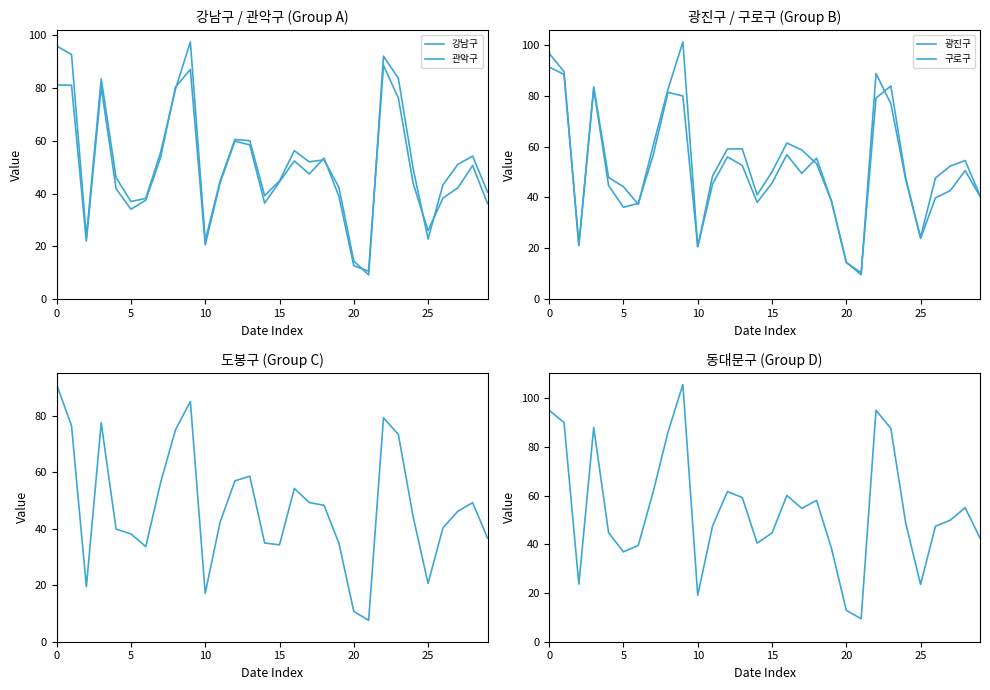

Is this an area chart (filled region under the line)?

No